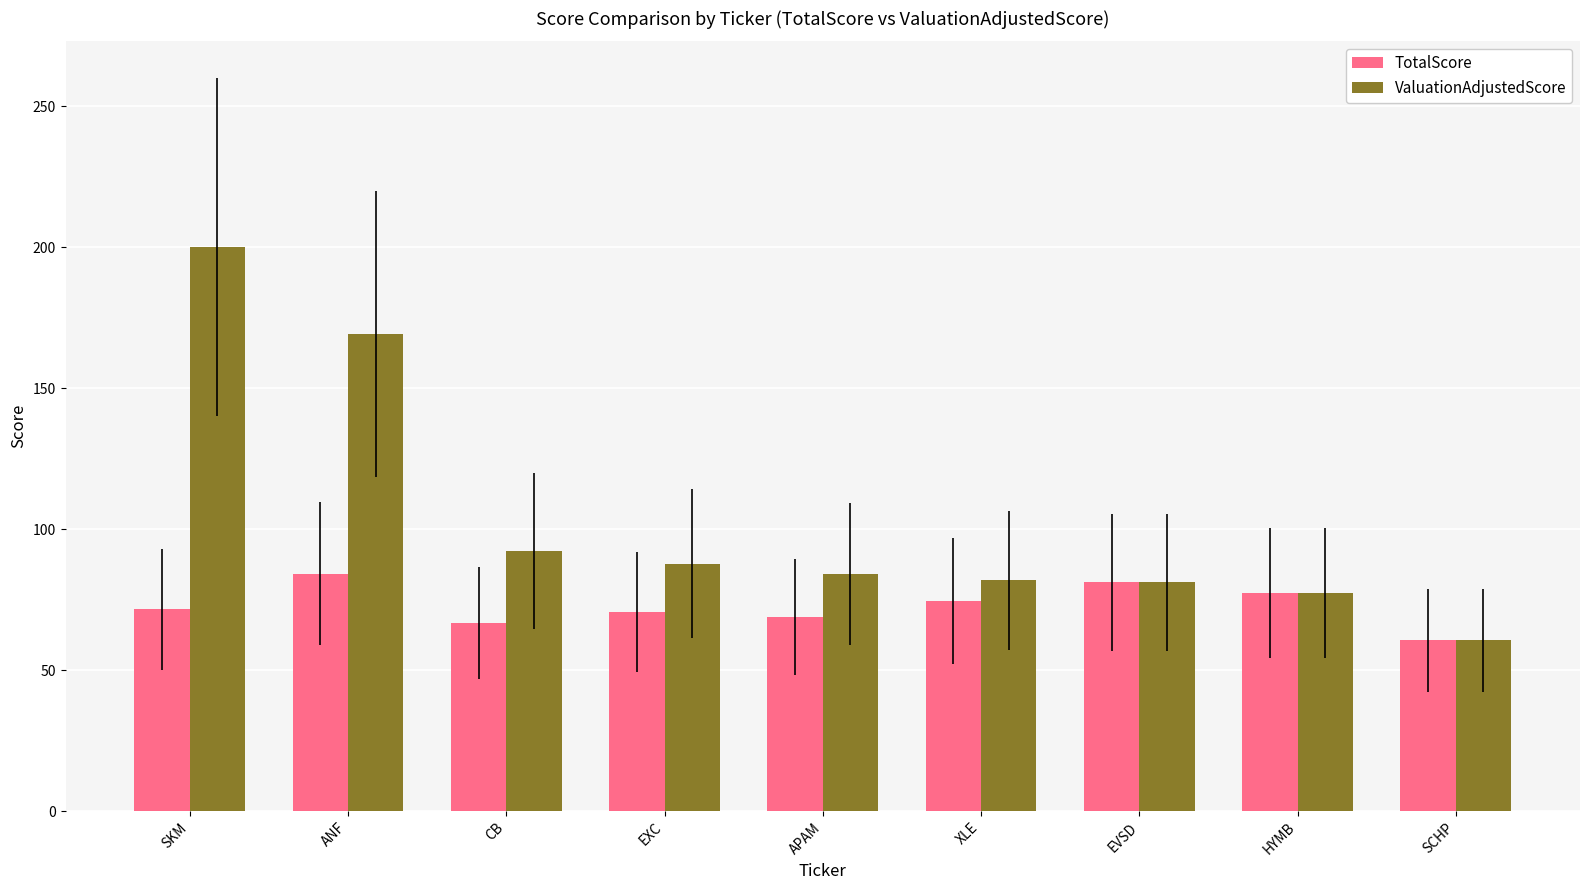

What is the lowest value of the TotalScore series?

60.5